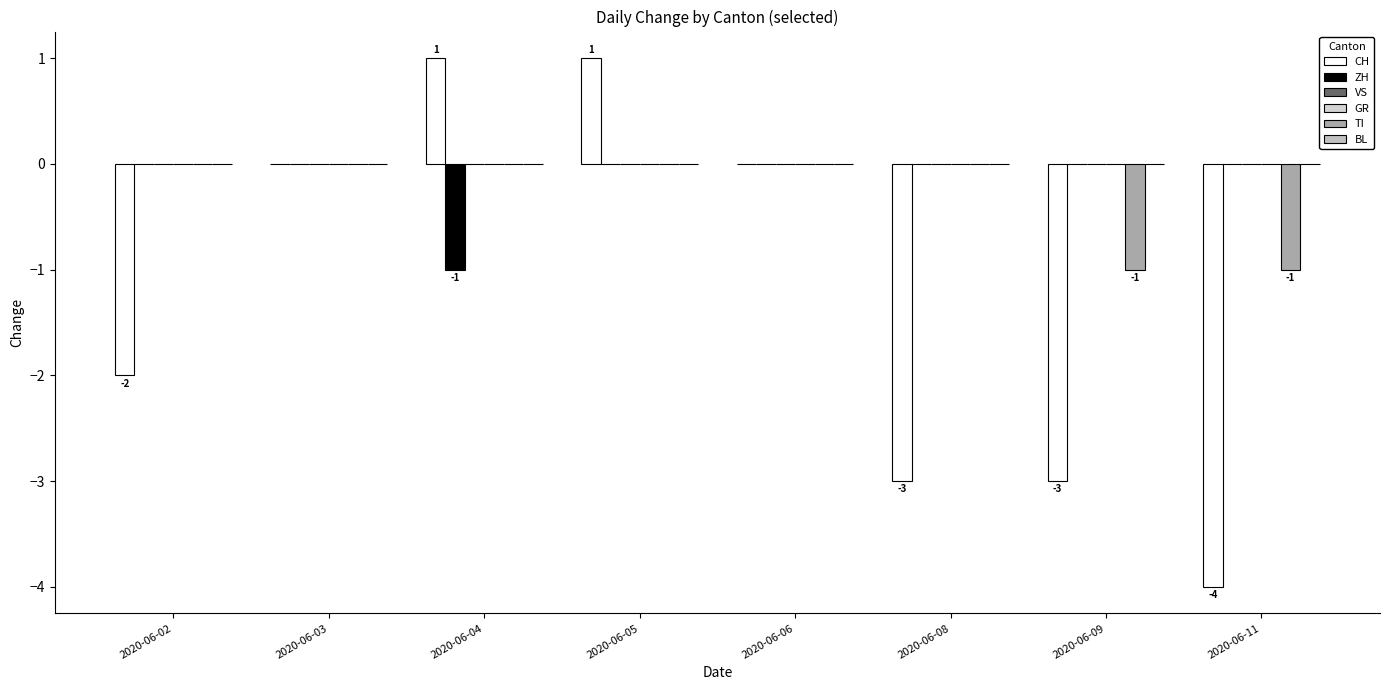

Rank the series at 2020-06-04 from highest to lowest value.

CH, VS, GR, TI, BL, ZH